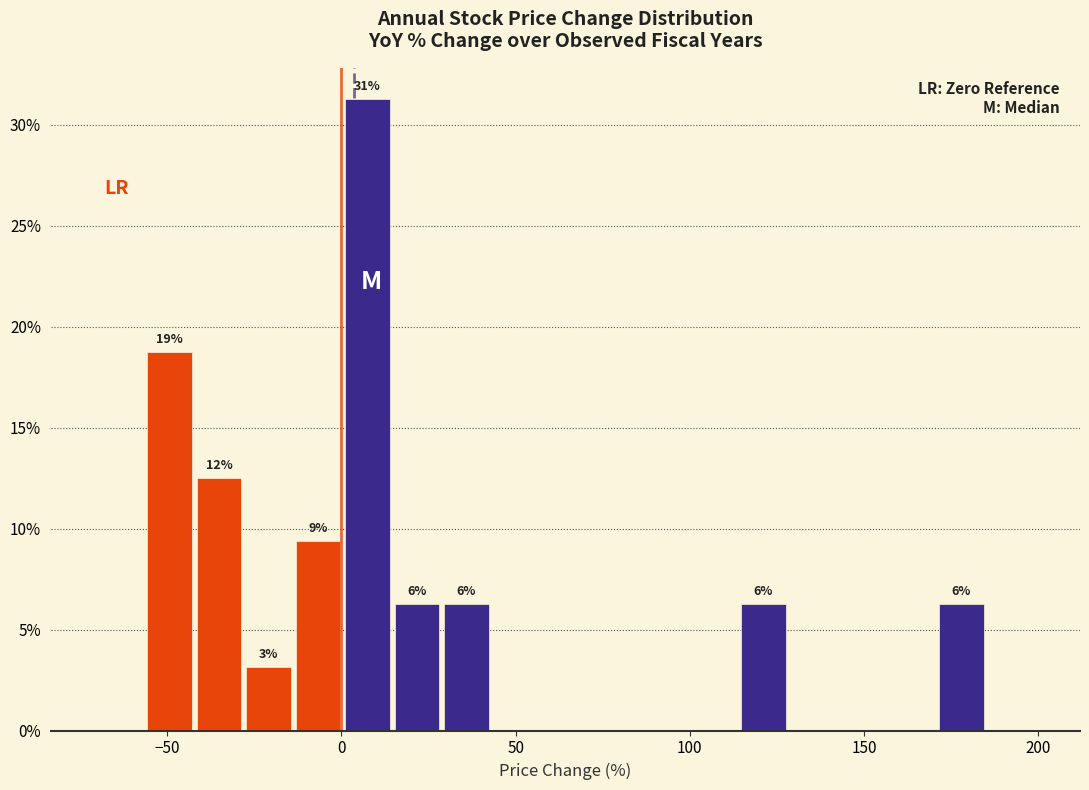

Around what value on the x-axis is the tallest bar? Give the approximate position of its centre, as read against the axis.

5